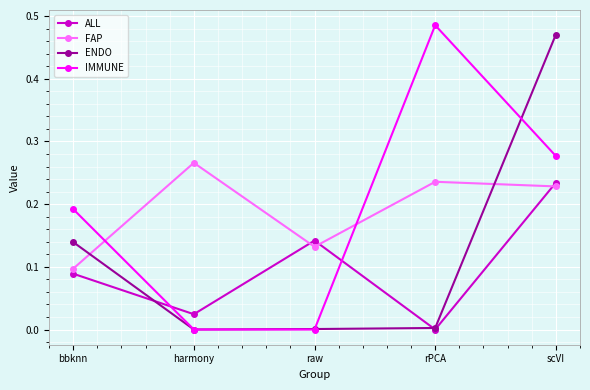

Is the value of FAP at scVI greater than the value of ENDO at scVI?

No